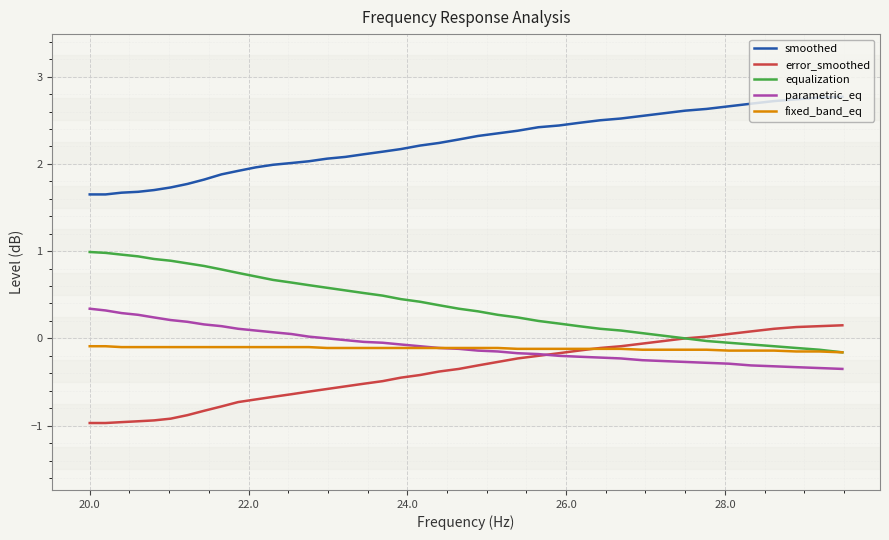

What is the average value of the error_smoothed series?

-0.4